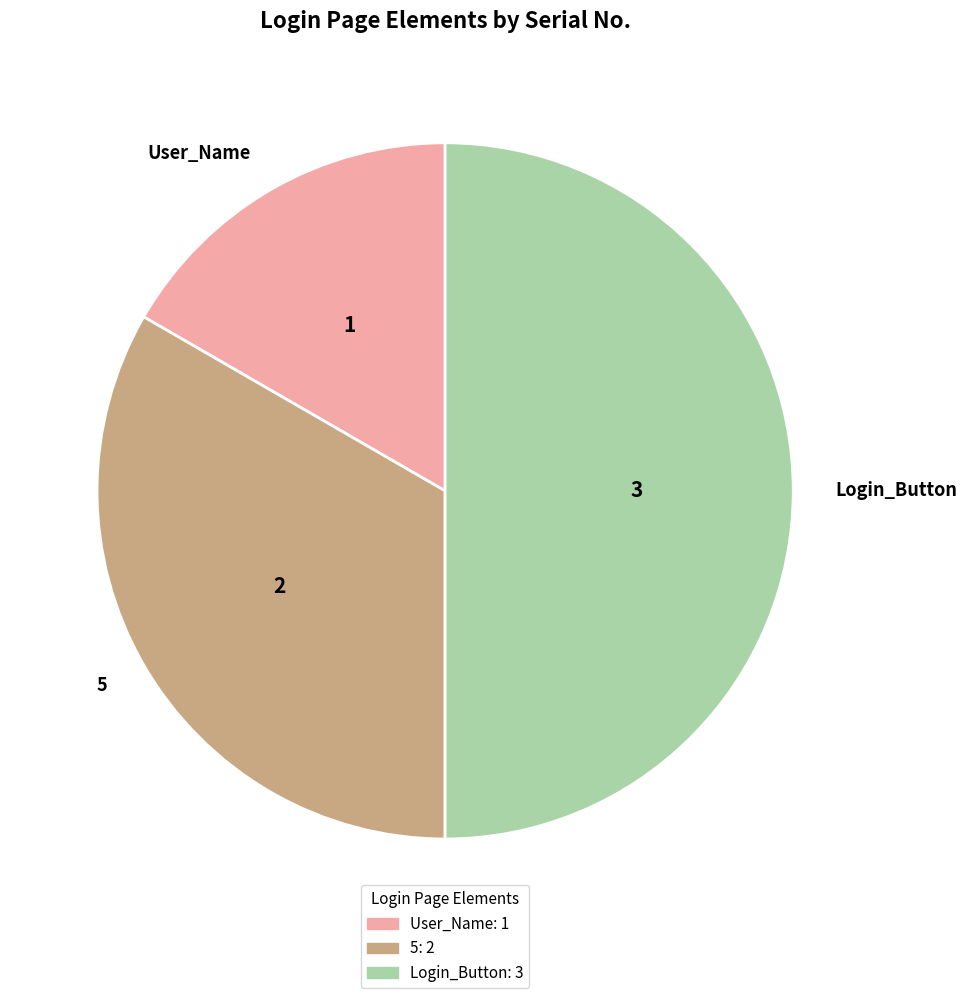

Rank the categories by value from lowest to highest.

User_Name, 5, Login_Button